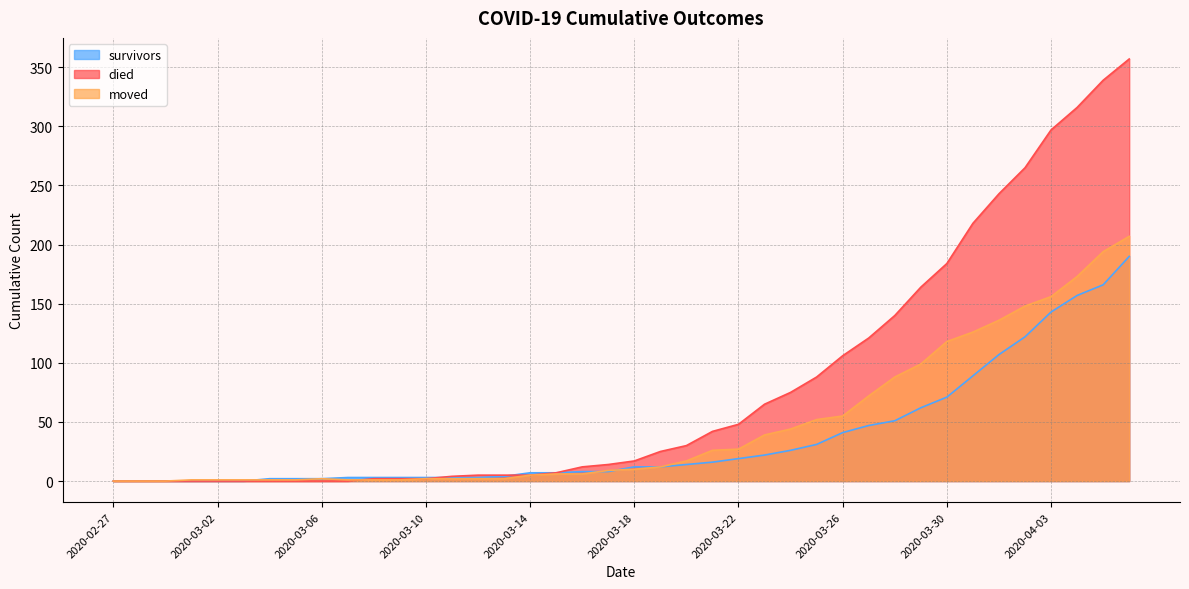

What position from the right is 2020-03-12?

26